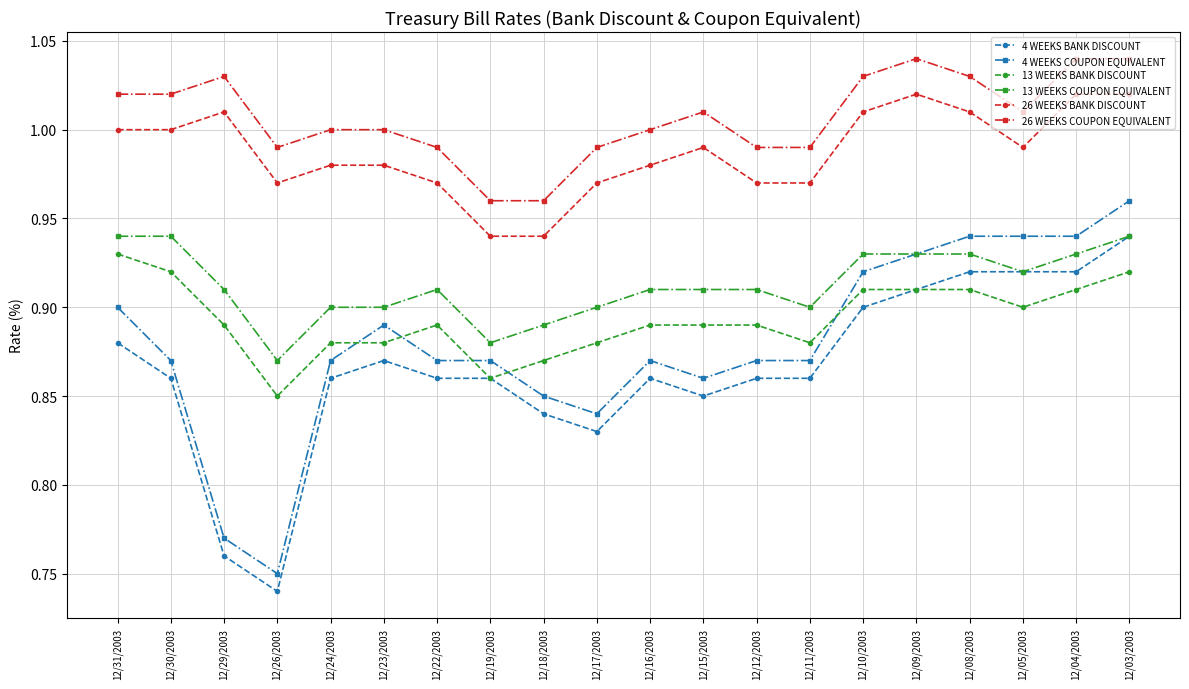

At which label does 4 WEEKS BANK DISCOUNT reach its peak?

12/03/2003